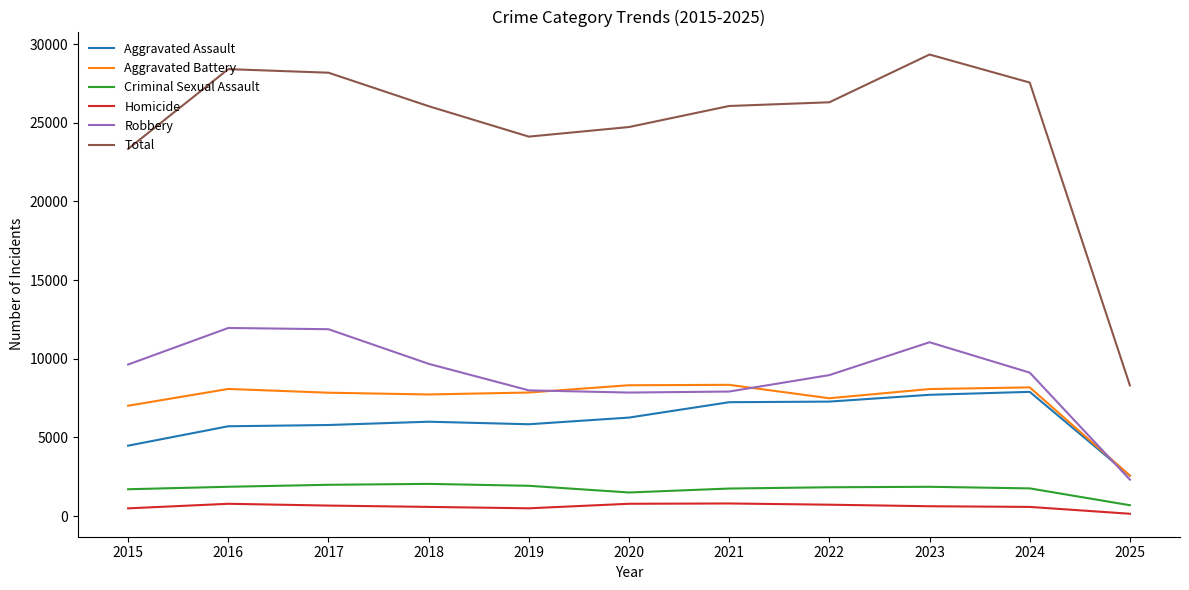

True or false: Aggravated Battery and Homicide intersect in this chart.

False